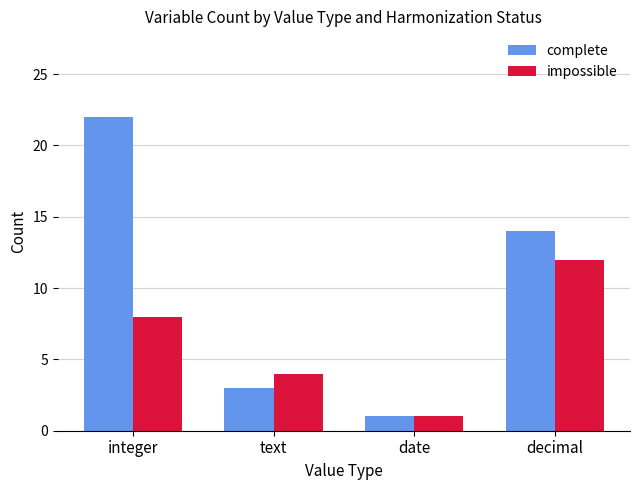

What is the label of the 2nd bar from the right?

date